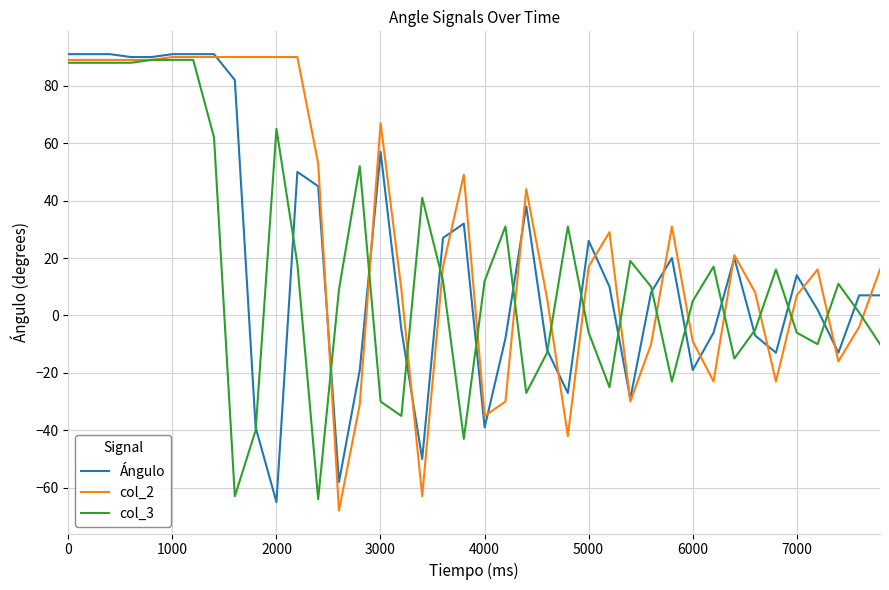

How many positive values does the col_3 series have?

24